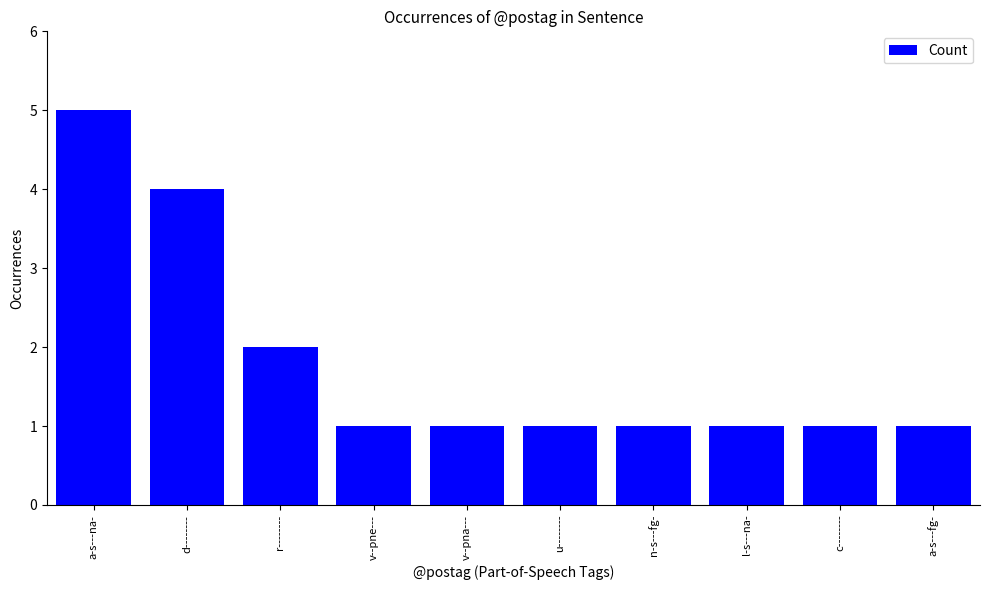

What is the average value?

2